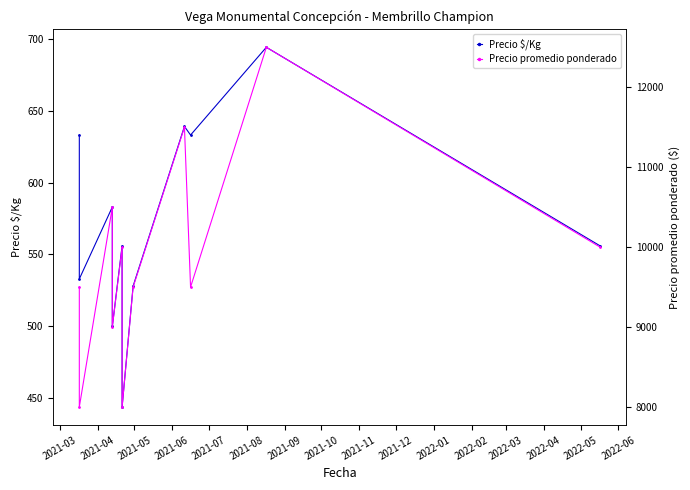

How many values in the Precio promedio ponderado series are below 9500?

3